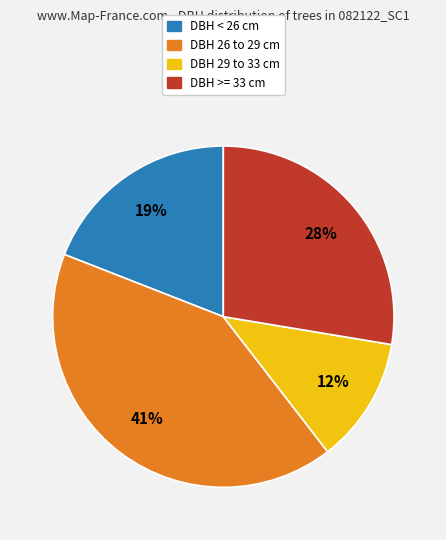

To the nearest percent, what is the average slice percentage?

25%